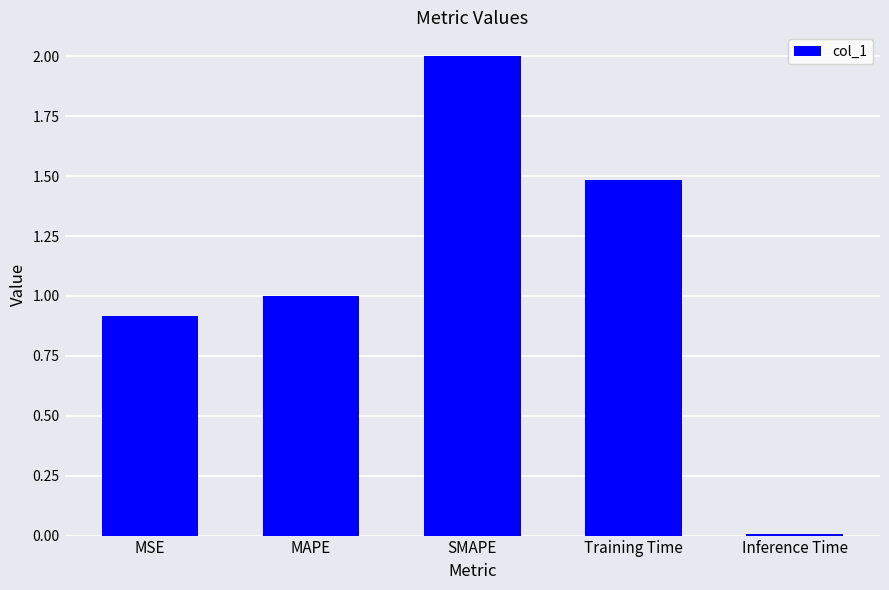

The chart shows a value of 0.4 at Training Time. True or false?

False